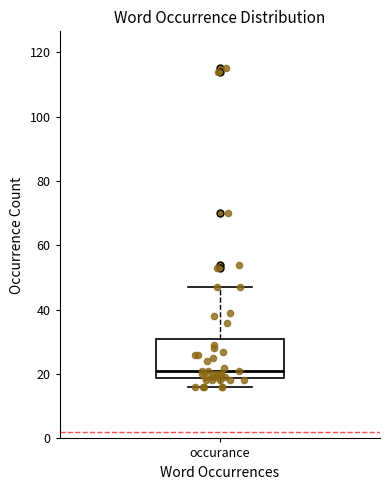

Read this box plot against the y-axis: the position of the median line, the range covered by the box, and the ends of both whiskers. The values are not printed on the chart, so give them approximately, as read against the axis.

median 22, box 18 to 30, whiskers 16 to 48